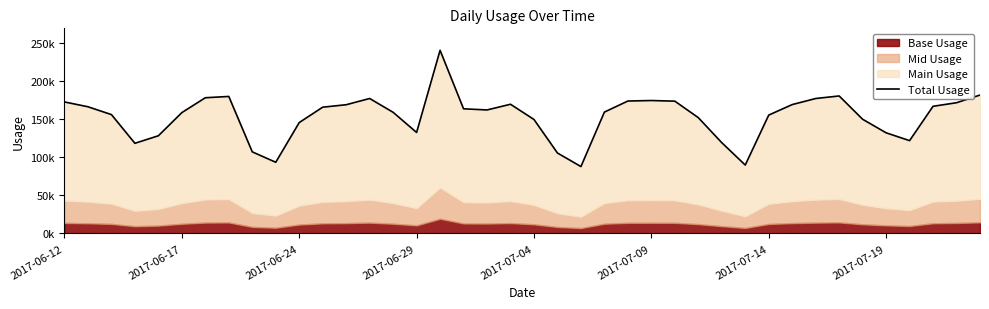

What is the ratio of the value at 31 to the value at 16?

0.7